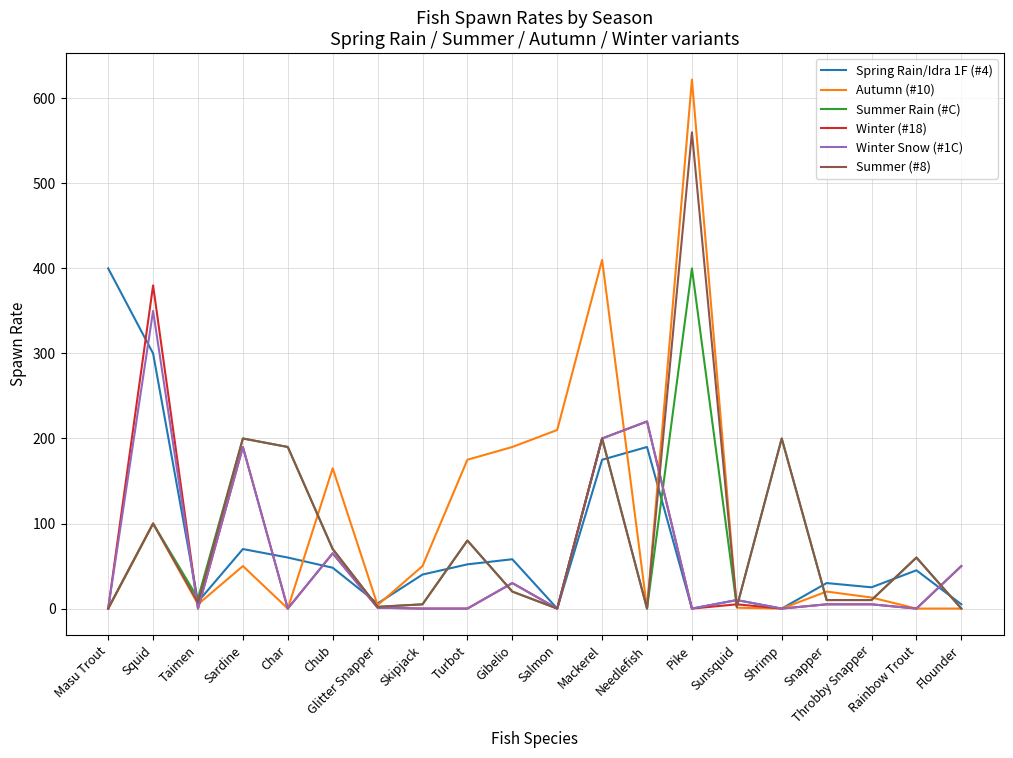

What is the spread (max minus min) of values at Sunsquid?

9